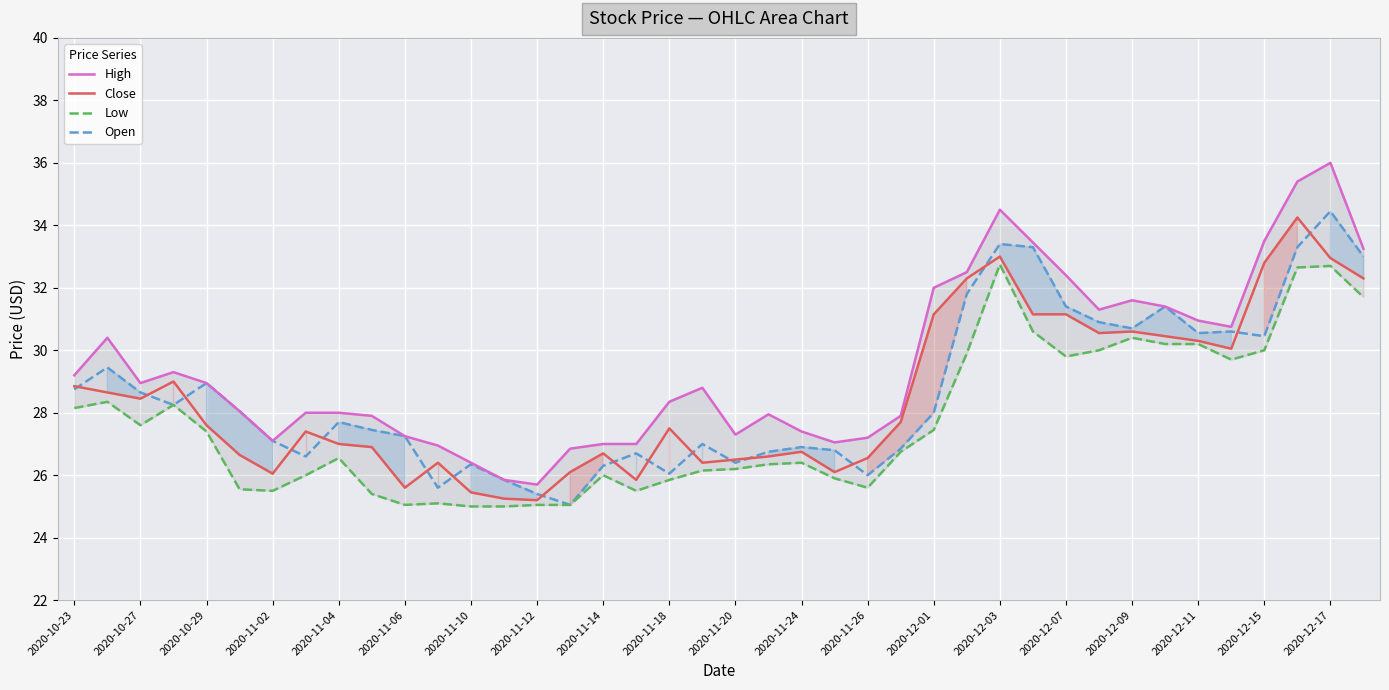

Is the value of High at 2020-11-20 greater than the value of Low at 25?

Yes